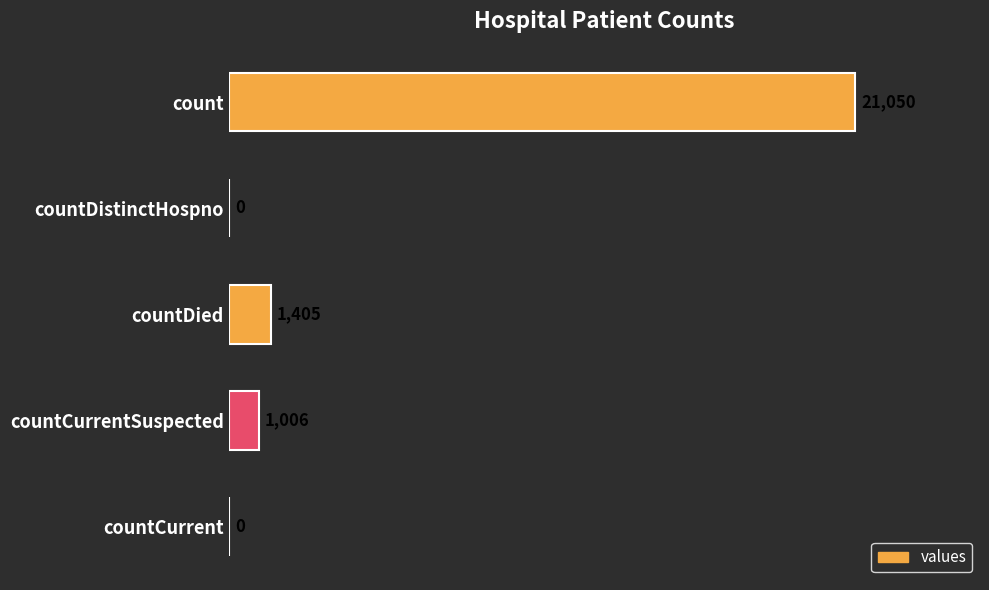

How many series are shown in this chart?

1